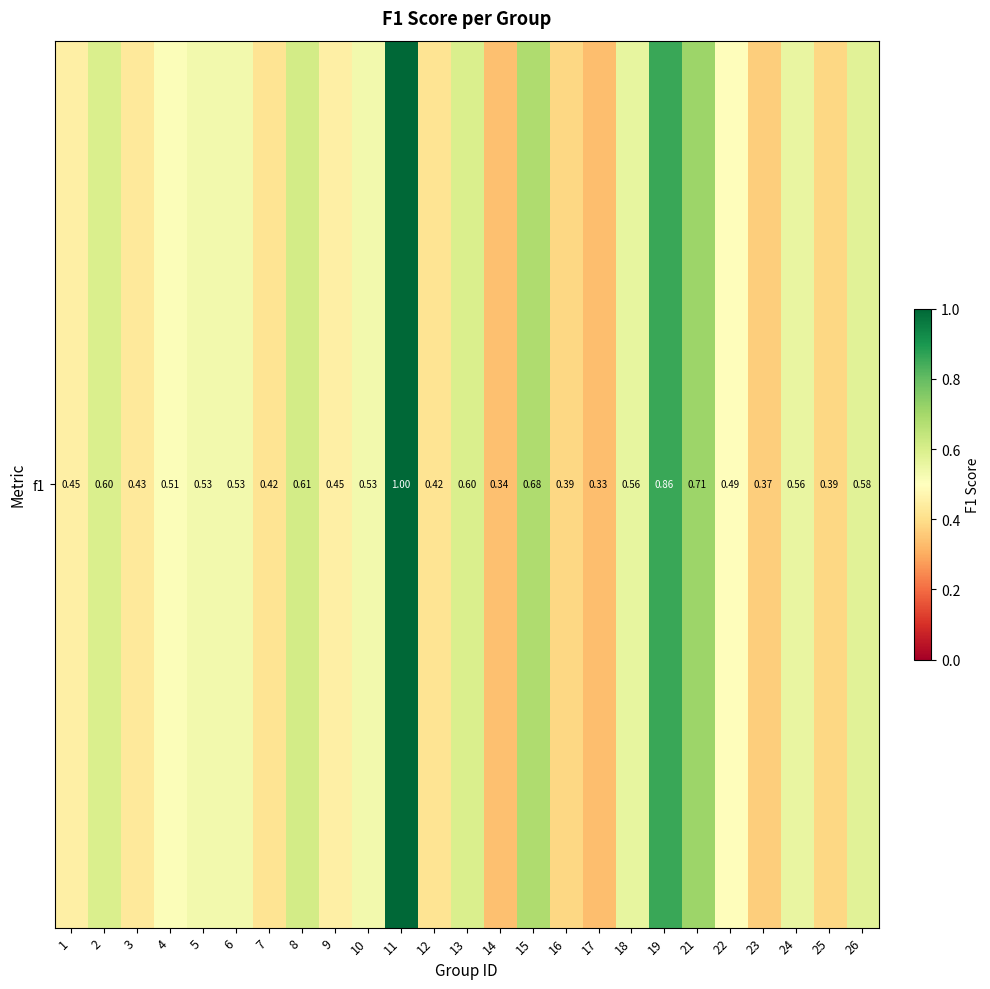

True or false: the data shows 0.6 at 24.

True